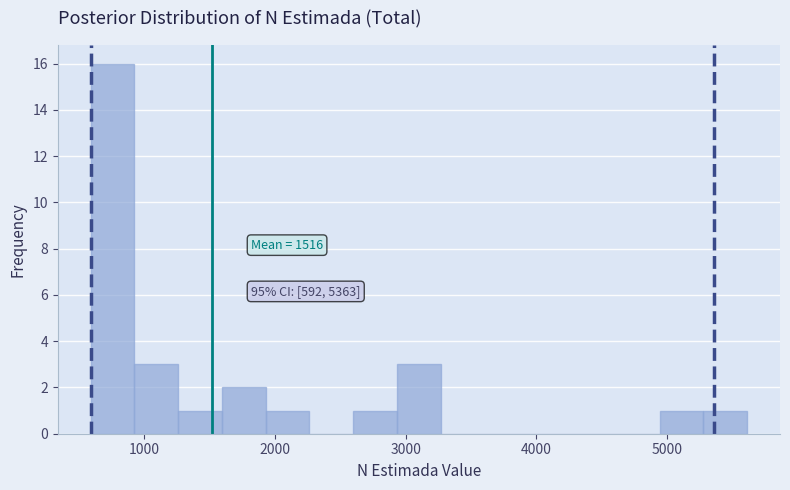

Around what value on the x-axis is the tallest bar? Give the approximate position of its centre, as read against the axis.

800